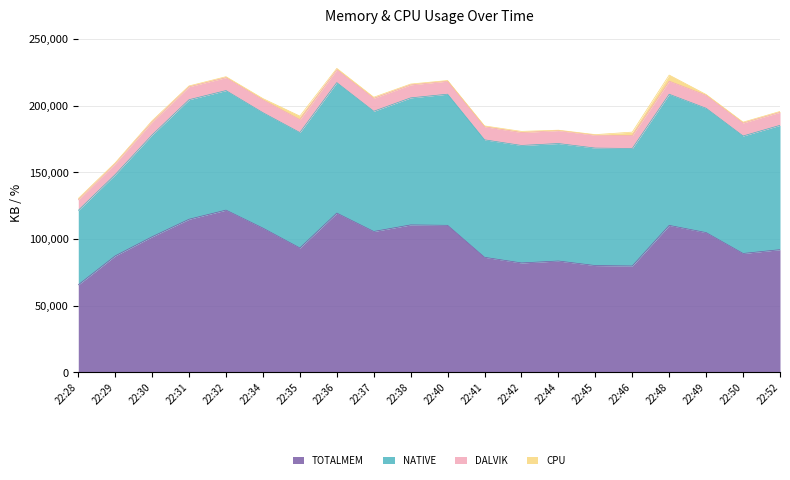

What are all the series names shown in the legend?

TOTALMEM, NATIVE, DALVIK, CPU